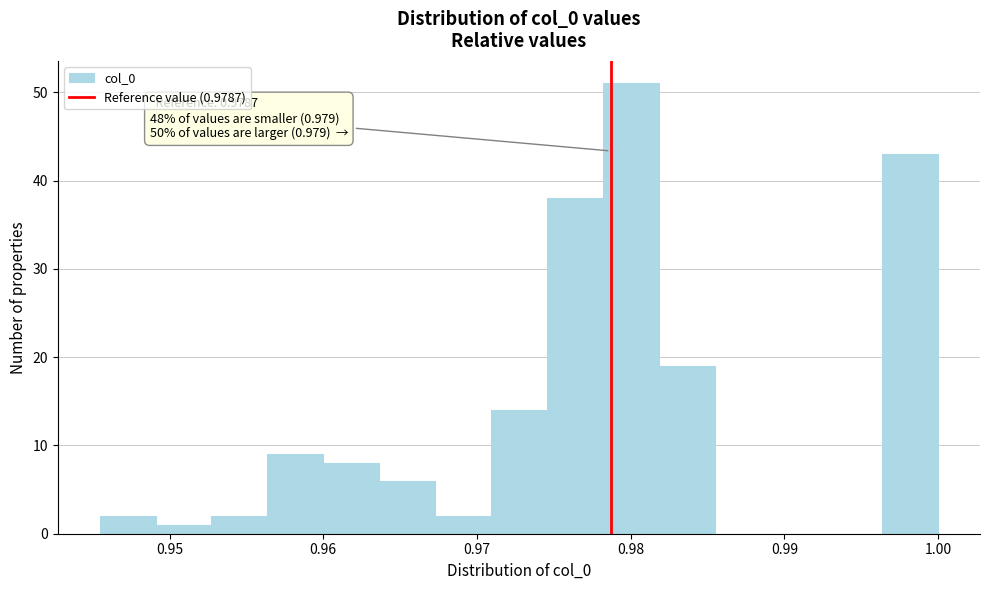

Read against the x-axis, roughly where is the centre of the tallest bar?

0.980